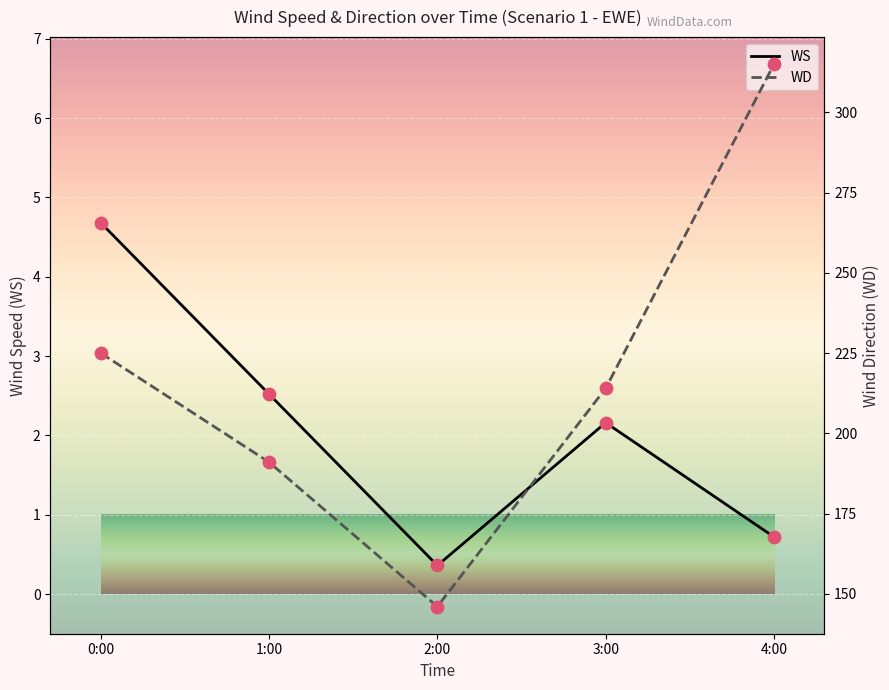

Is the value of WS at 1:00 greater than the value of WD at 3:00?

No